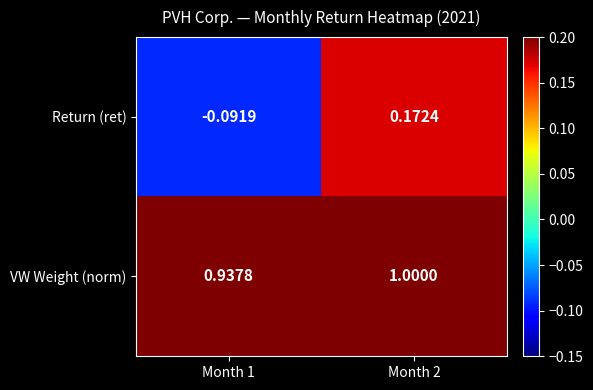

Which series changed the most between Month 1 and Month 2?

Return (ret)